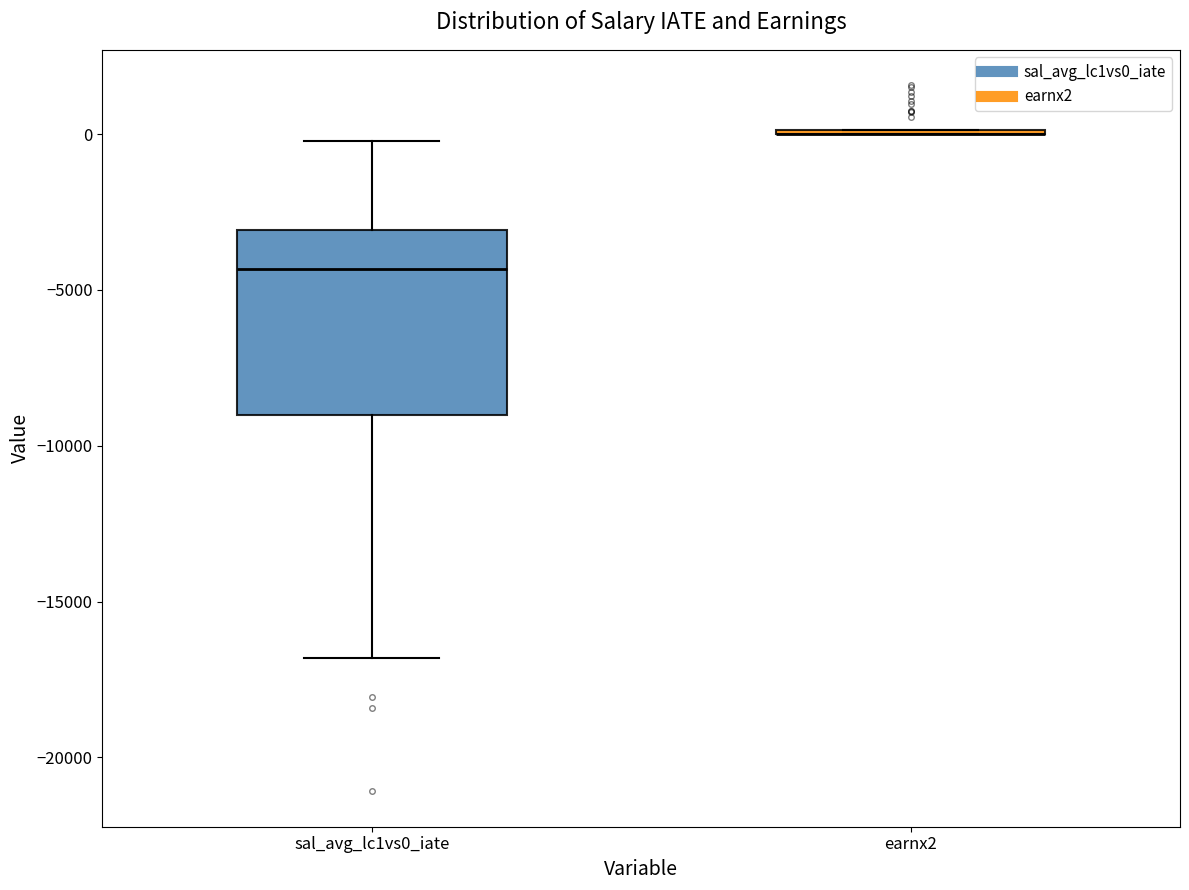

Reading left to right, read every box against the y-axis: the position of its median line, the range the box covers, and the ends of its whiskers. The values are not printed on the chart, so give them approximately, as read against the axis.

sal_avg_lc1vs0_iate: median -4500, box -9000 to -3000, whiskers -17000 to 0
earnx2: box collapsed to a line at 0, whiskers 0 to 0